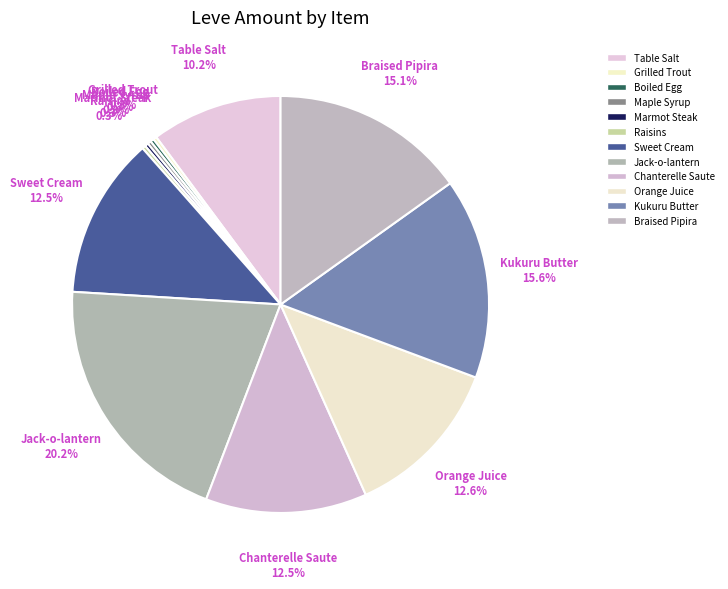

Which slice is the largest?

Jack-o-lantern